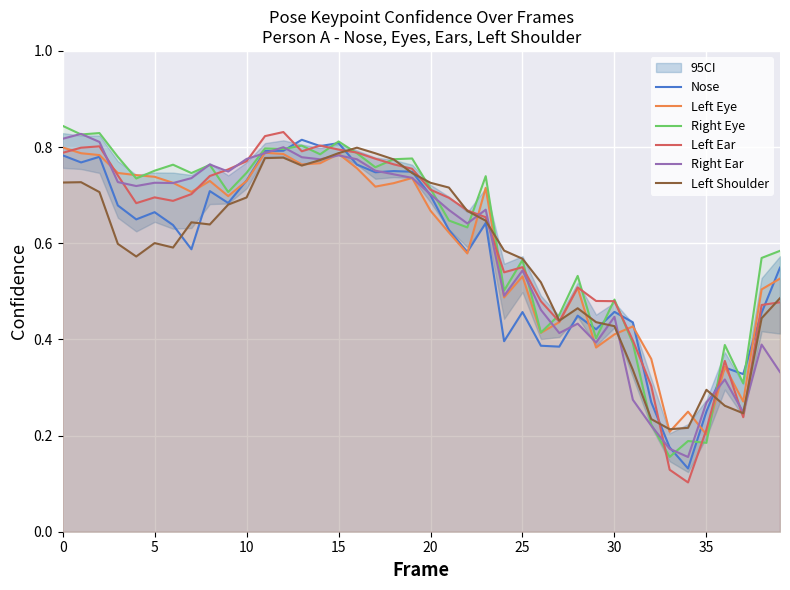

At which category is the sum across all series the highest?

12